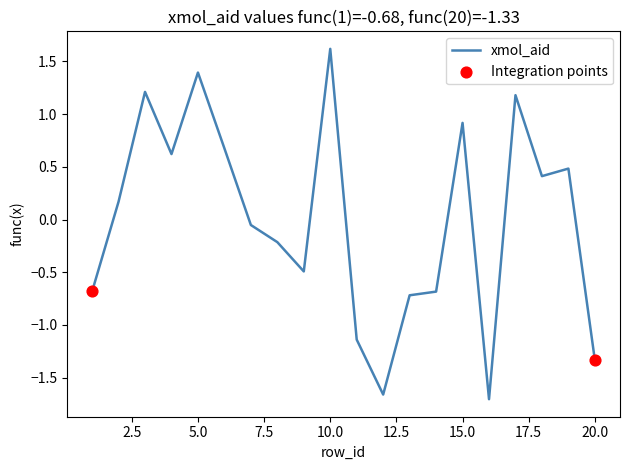

What is the difference between the maximum and minimum values?

3.3